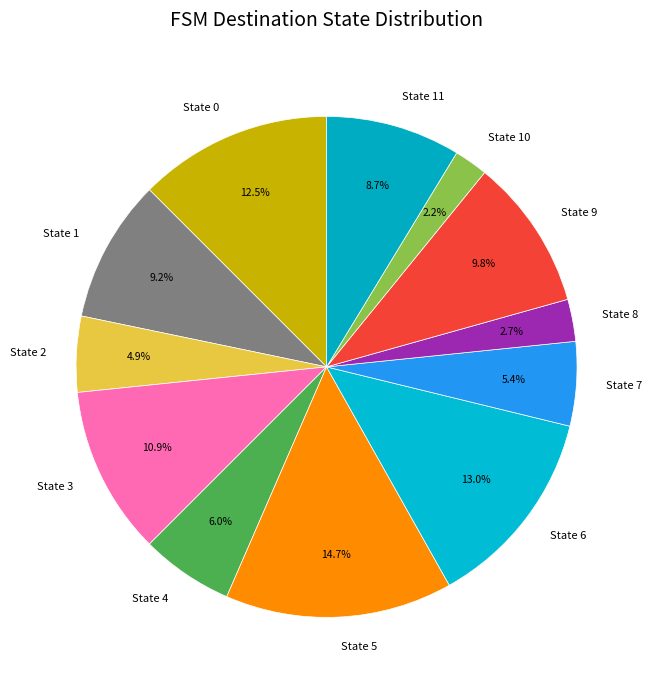

Count the number of slices in the pie.

12